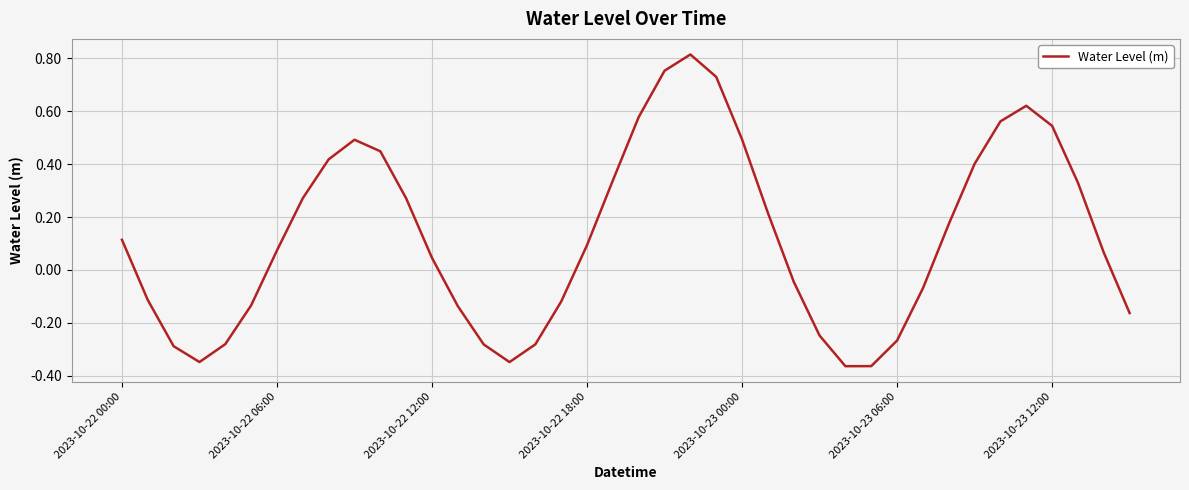

True or false: the data shows 0.0 at 2023-10-22 00:00.

False